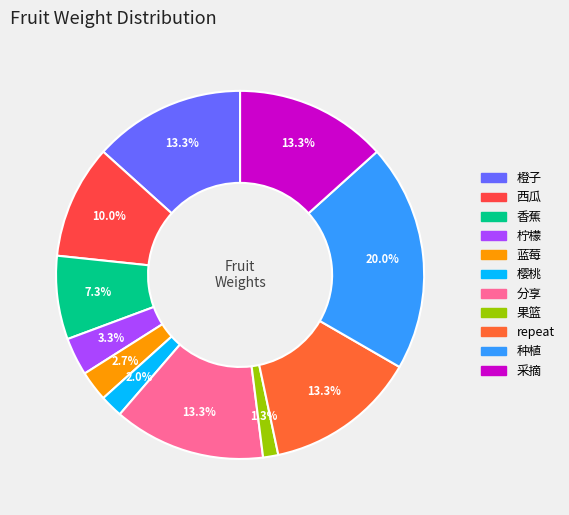

What percentage is NOT represented by 果篮?

98.7%